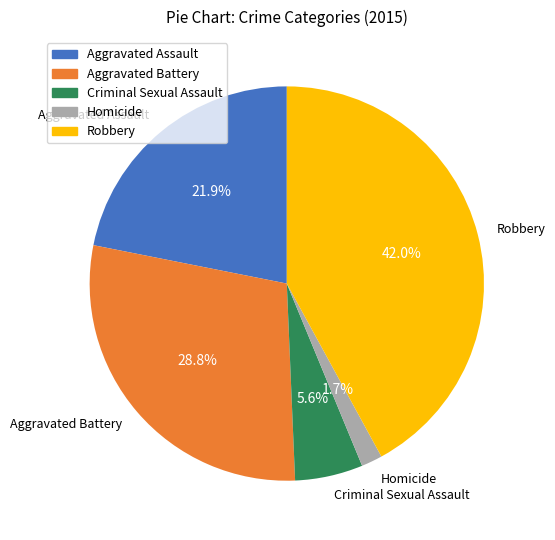

What is the total percentage of Homicide and Aggravated Assault?

23.6%